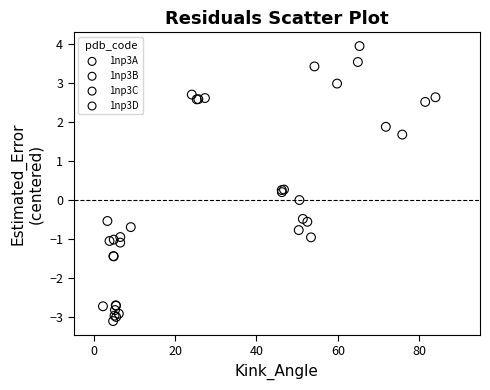

Which series contains the highest Y value?

1np3B